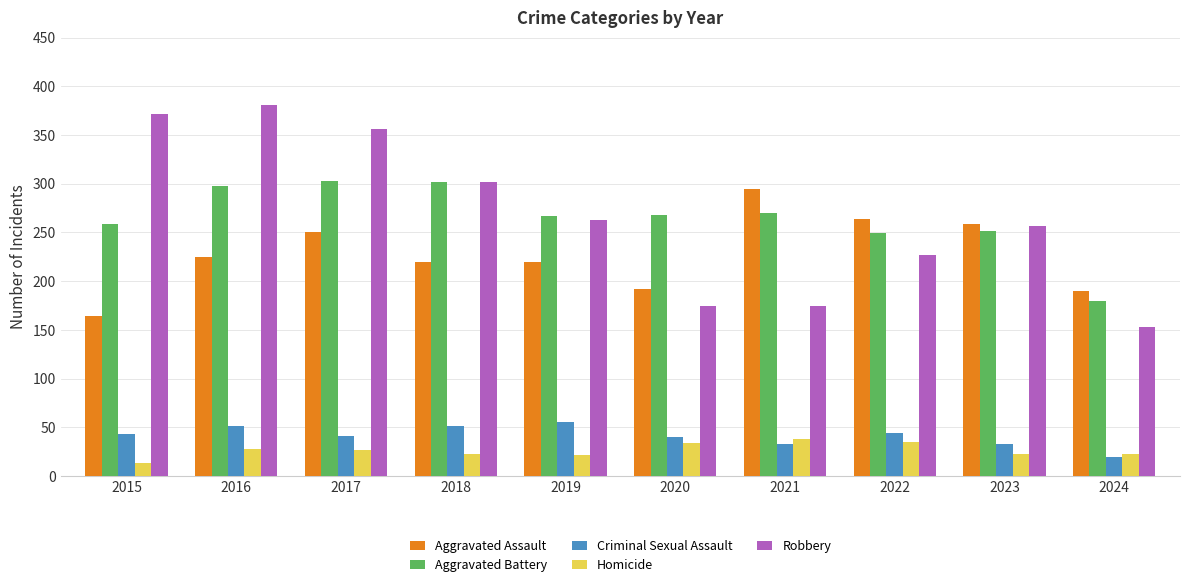

What is the value of the Homicide bar at the 10th from the left?

22